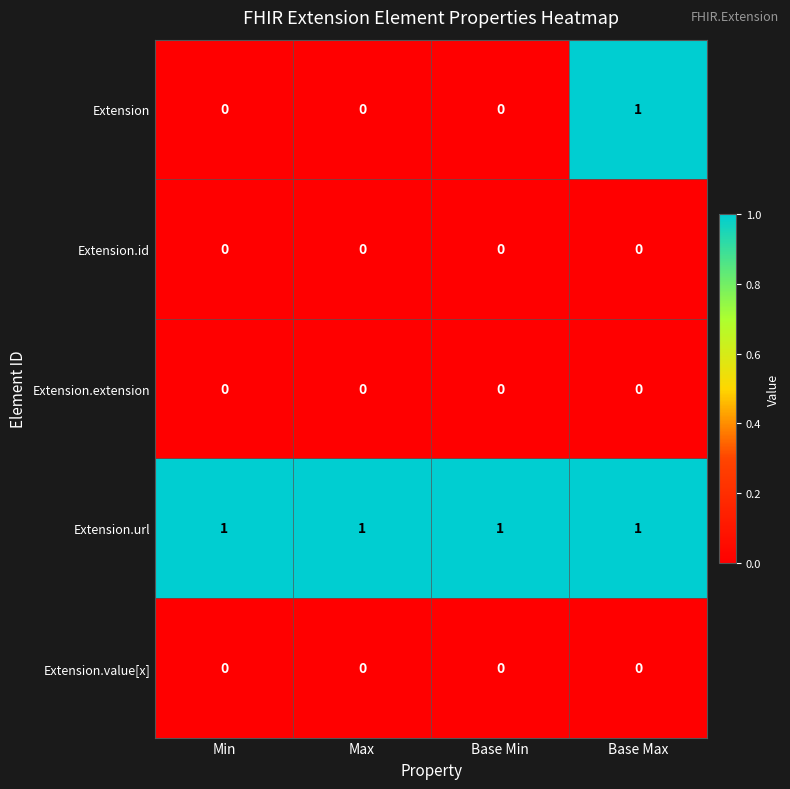

How many data points does each series have?

4